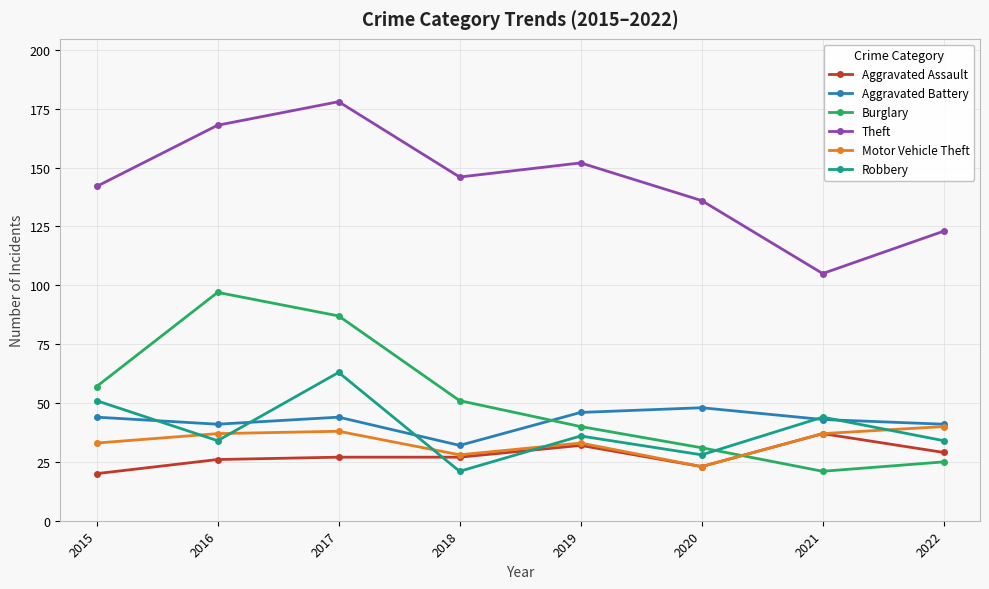

Which series has the widest spread of values?

Burglary